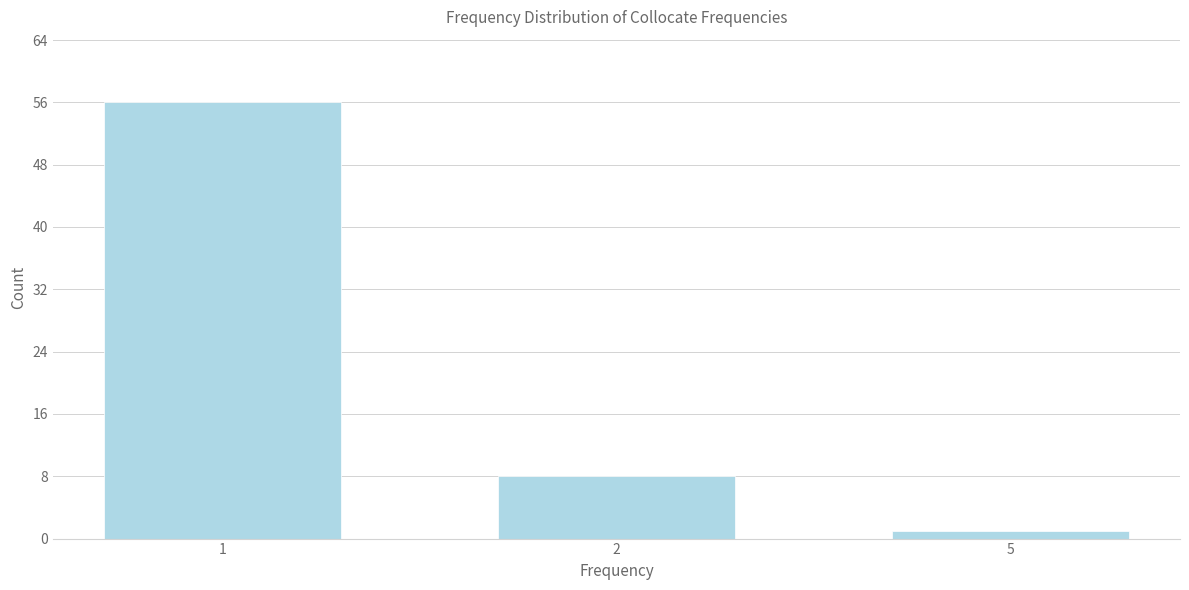

Reading right to left, extract all data points from this chart.

5=1	2=8	1=56